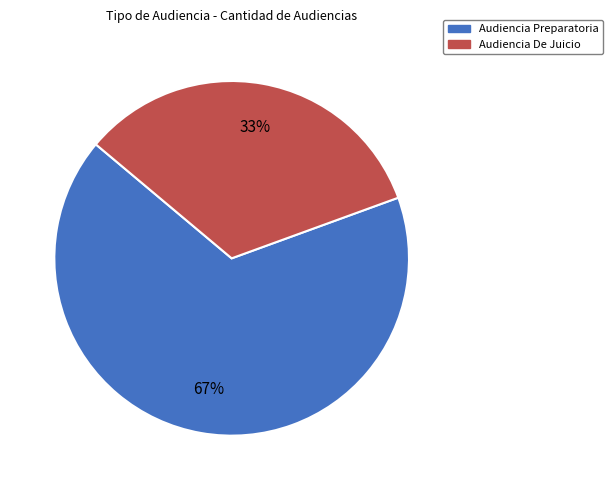

How many segments does this pie chart have?

2